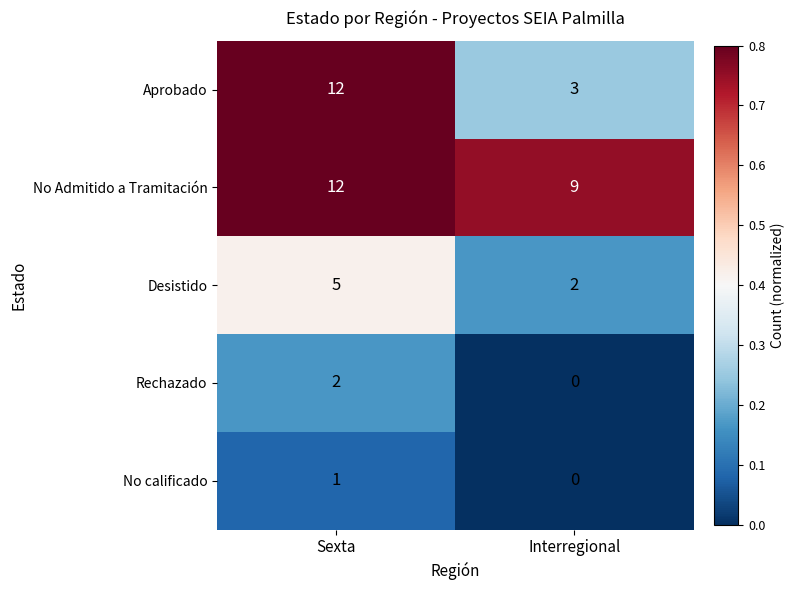

Which series changed the most between Sexta and Interregional?

Aprobado